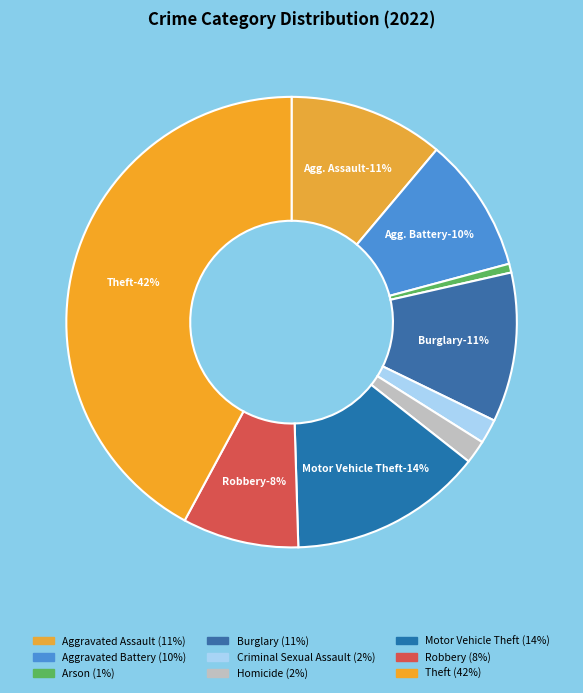

Rank the categories by value from lowest to highest.

Arson, Homicide, Criminal Sexual Assault, Robbery, Aggravated Battery, Burglary, Aggravated Assault, Motor Vehicle Theft, Theft